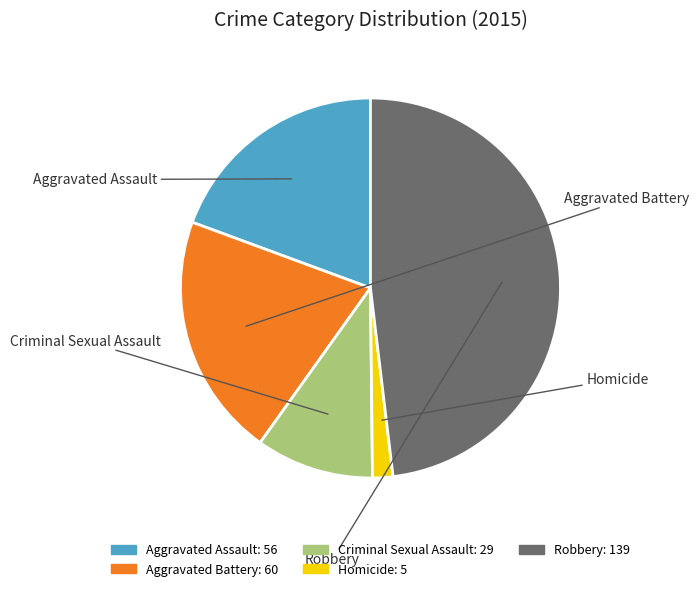

Rank the categories by value from highest to lowest.

Robbery, Aggravated Battery, Aggravated Assault, Criminal Sexual Assault, Homicide